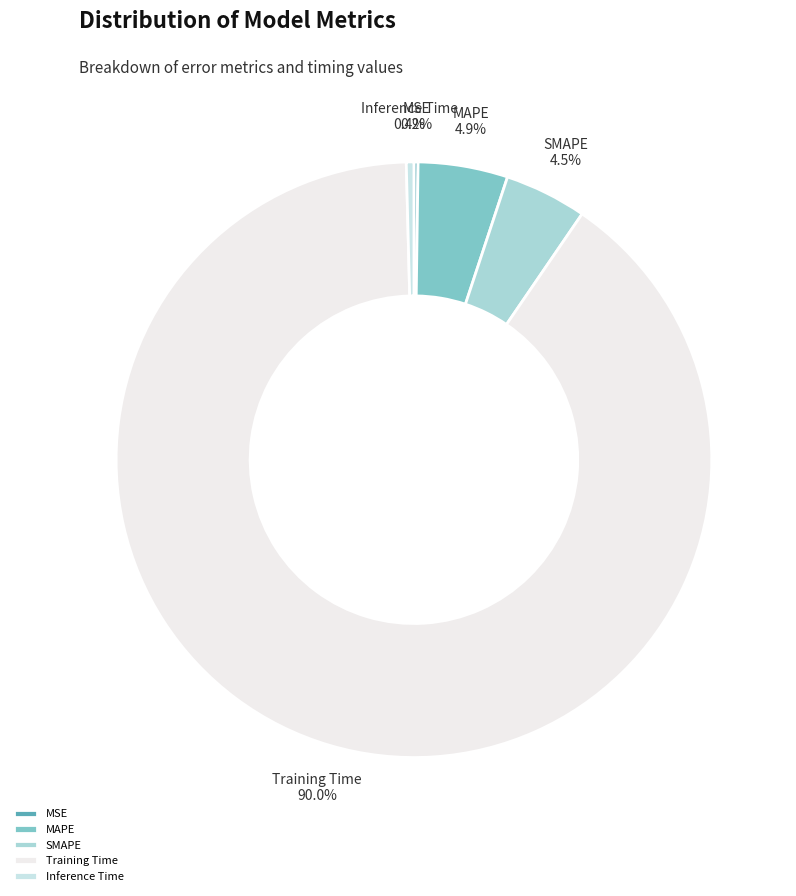

The Training Time slice represents 90% of the pie. True or false?

True